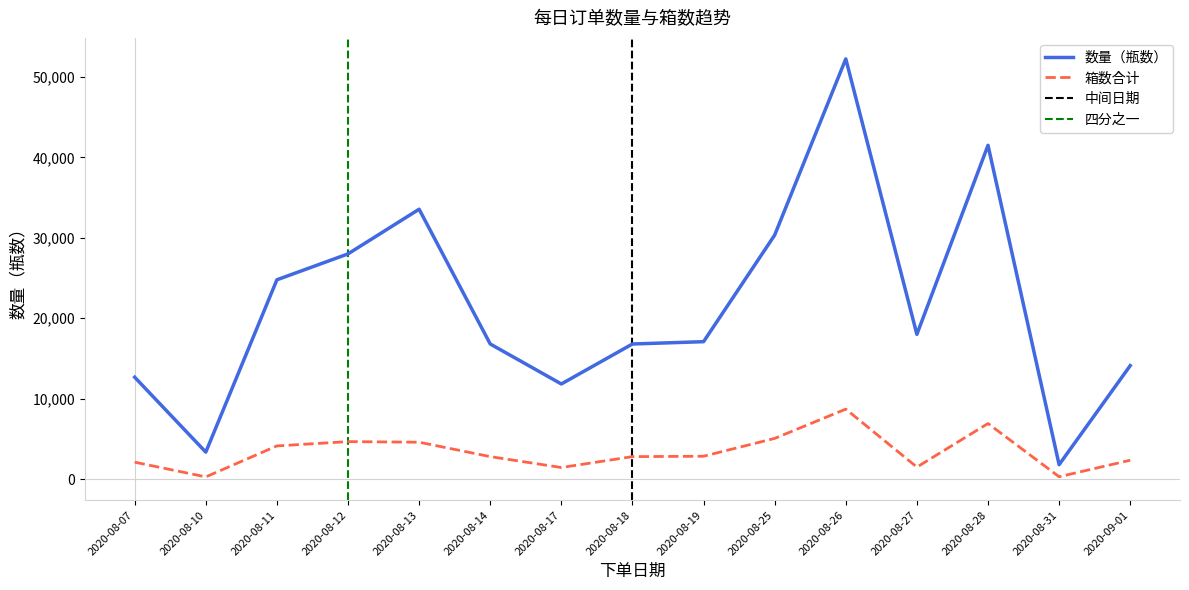

In 箱数合计, how many points are higher than both neighbors (excluding endpoints)?

3